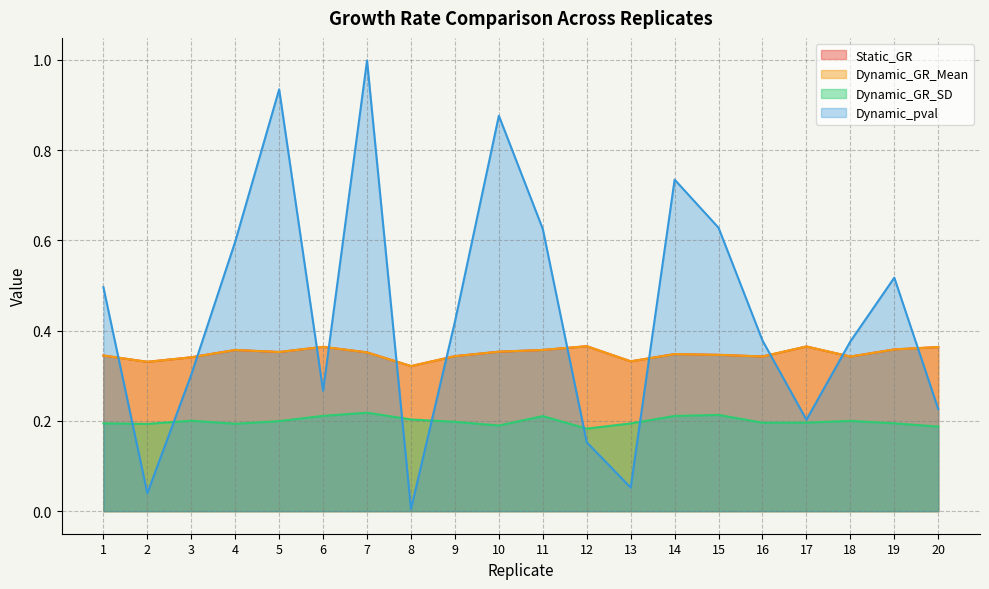

Which category has the highest value across all series?

7